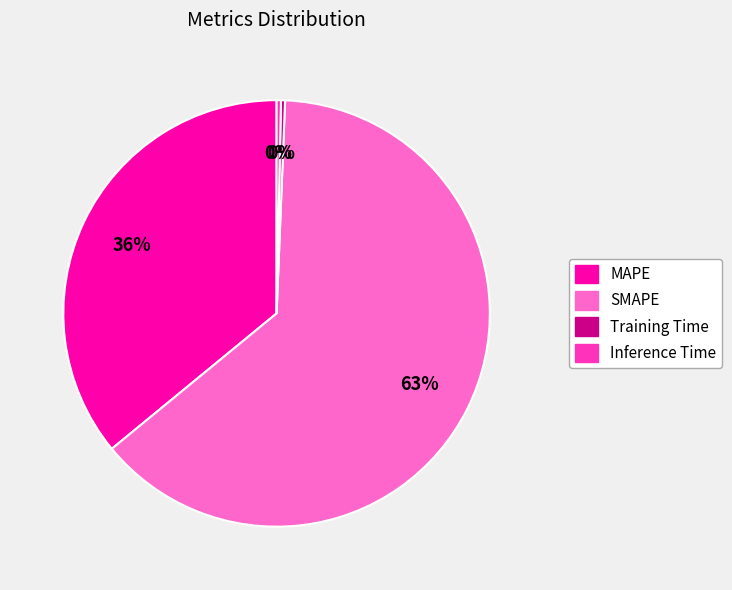

Does SMAPE account for over 50% of the chart?

Yes